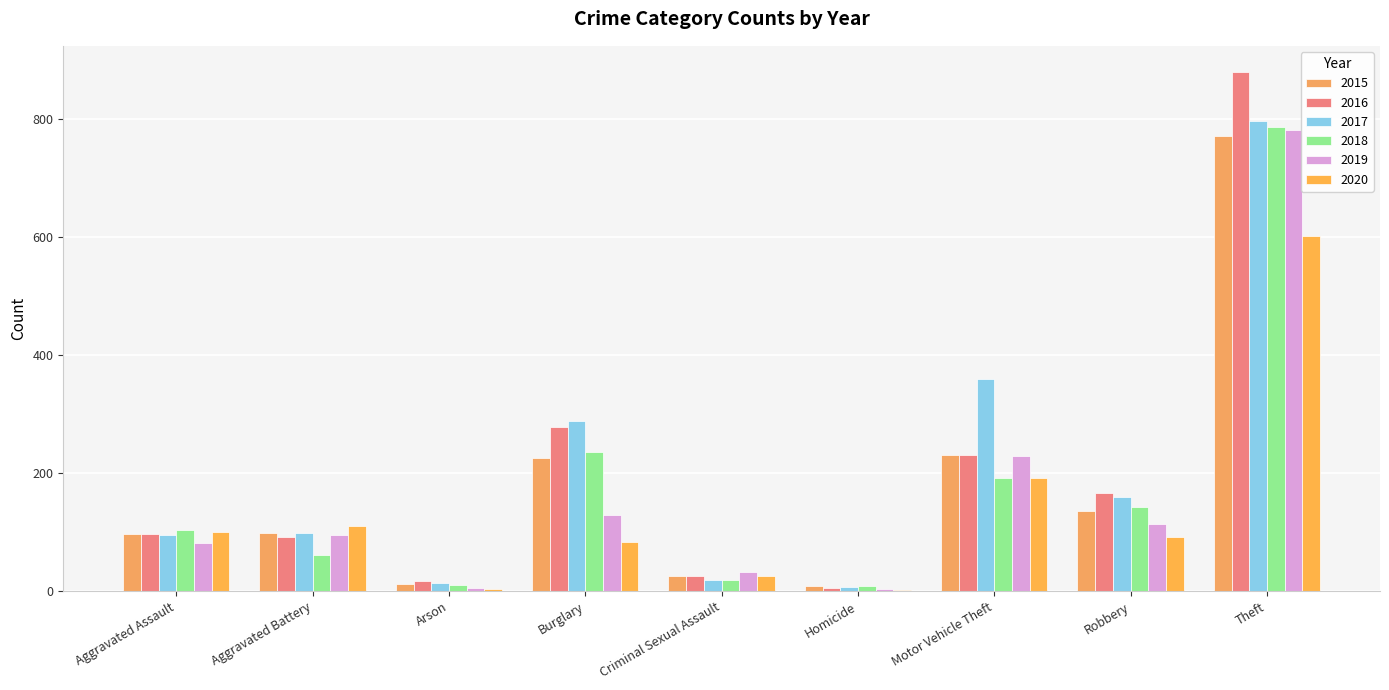

How many groups of bars are there?

9